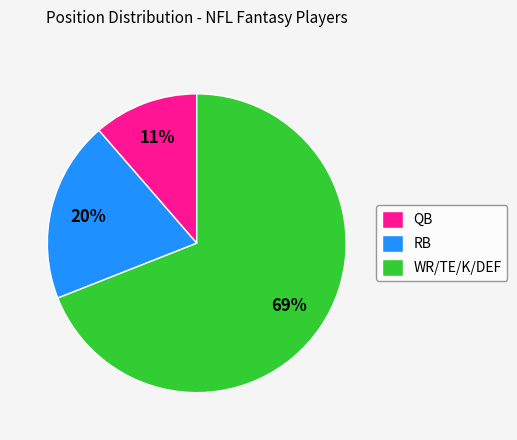

How many slices are in this pie chart?

3